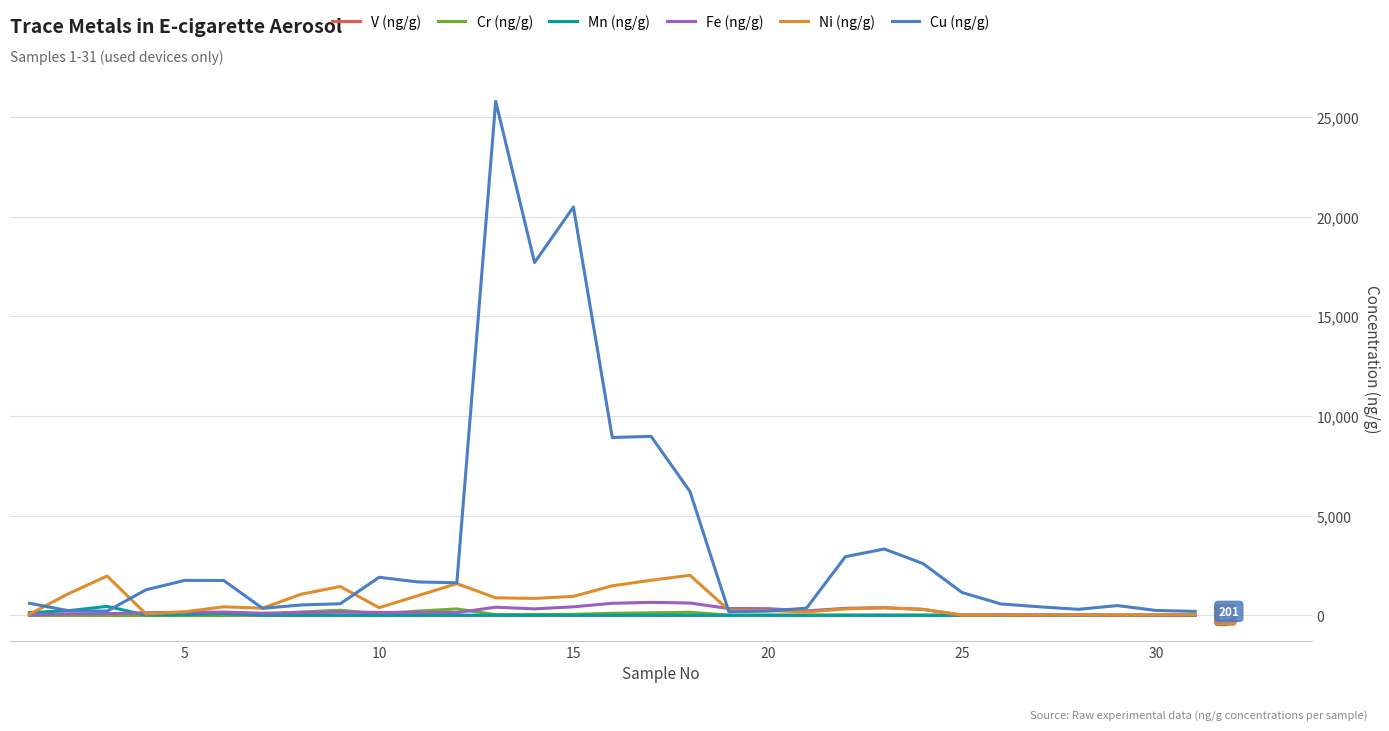

Which series has the largest total across all categories?

Cu (ng/g)